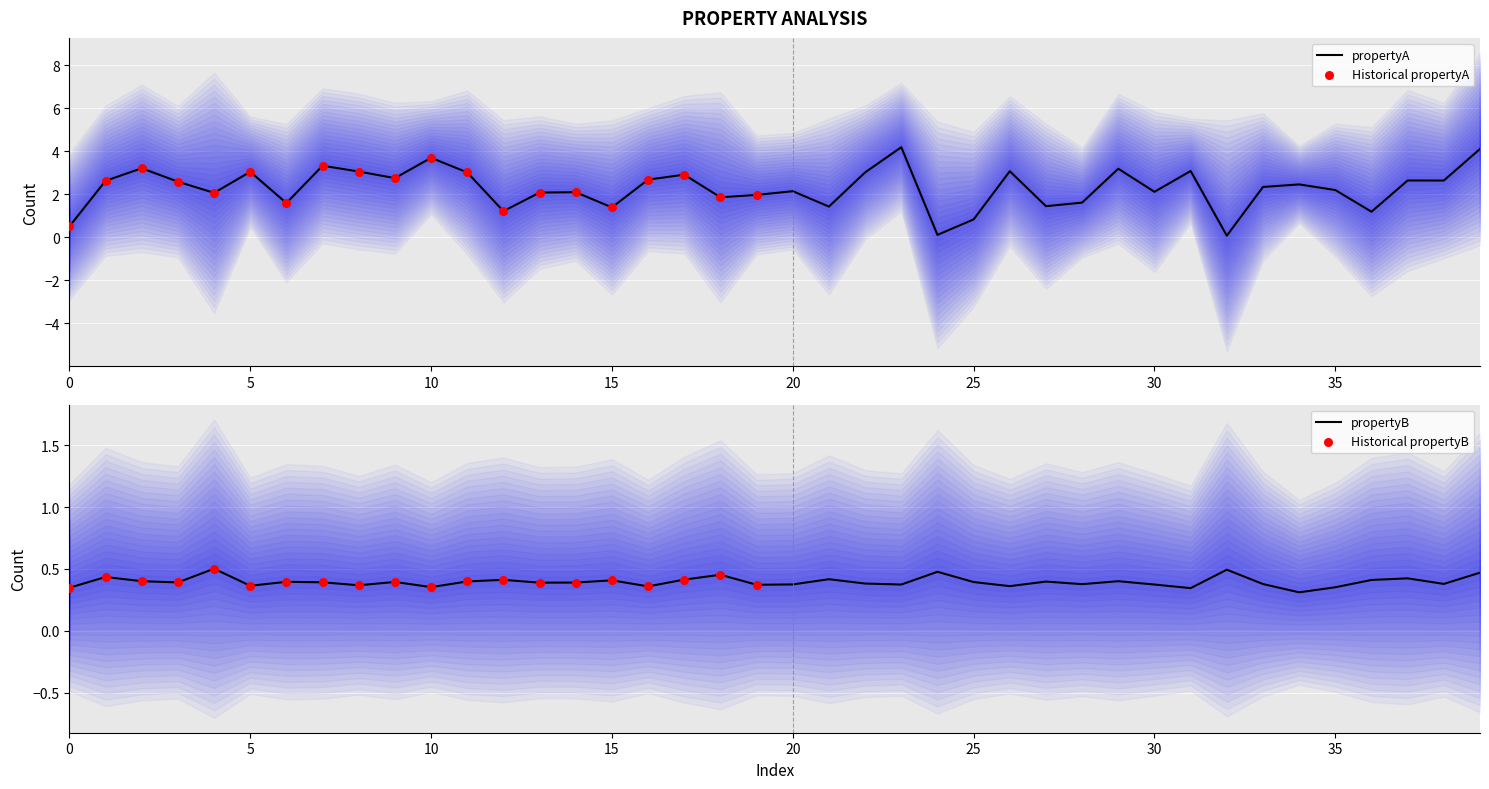

Which series contains the highest Y value?

propertyA